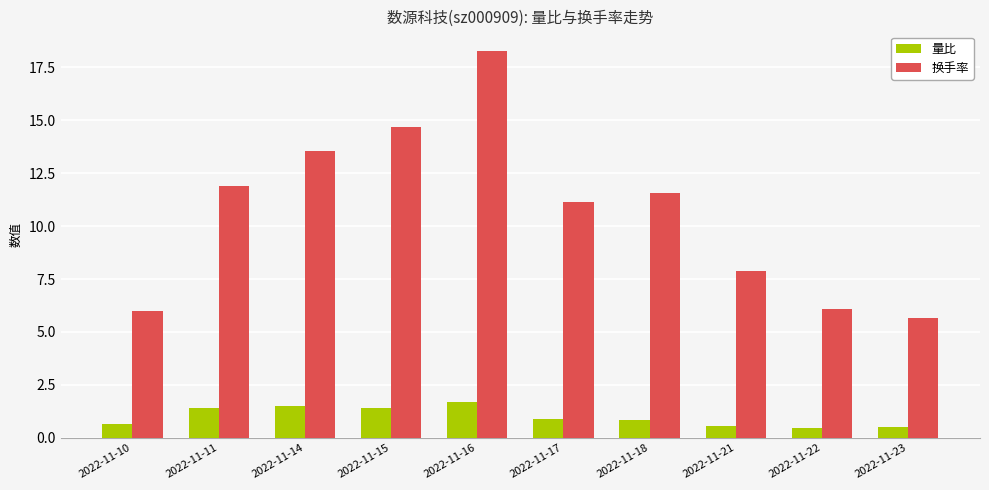

Rank the series by their maximum value, from highest to lowest.

换手率, 量比